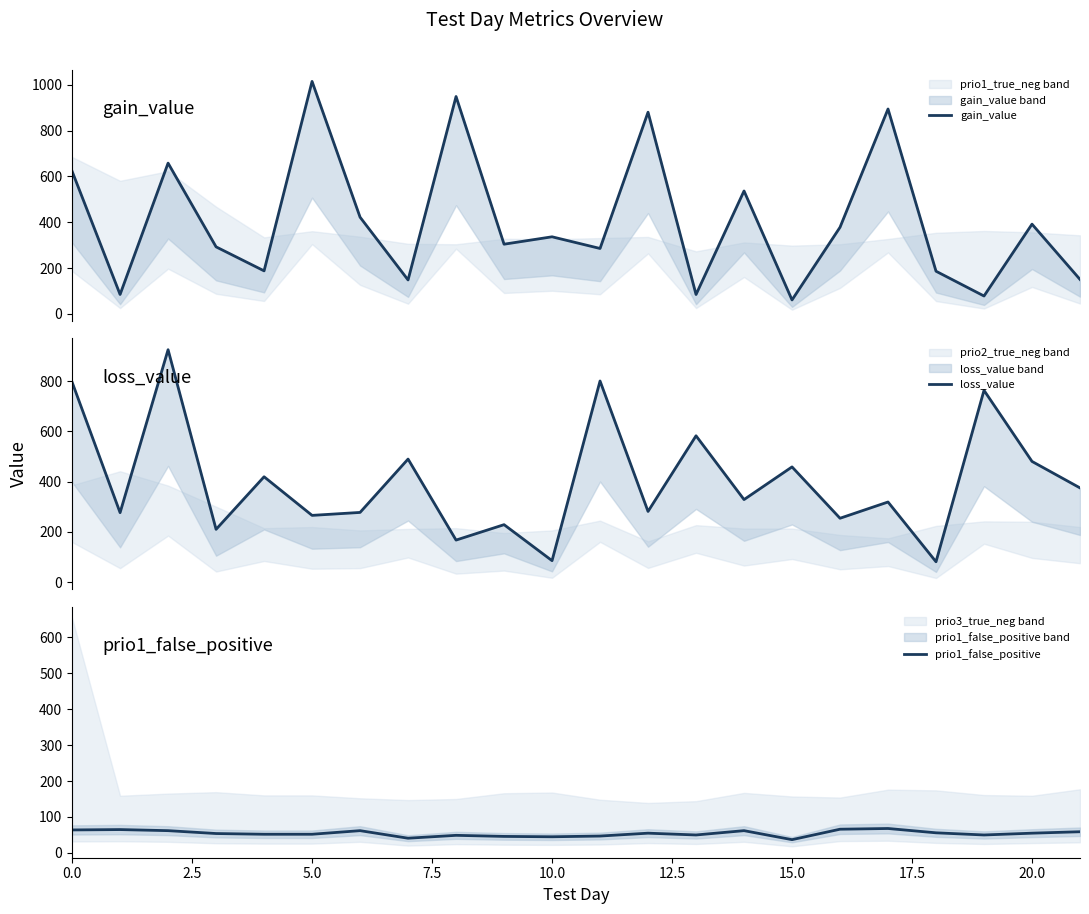

Read the loss_value value at 10.

85.2